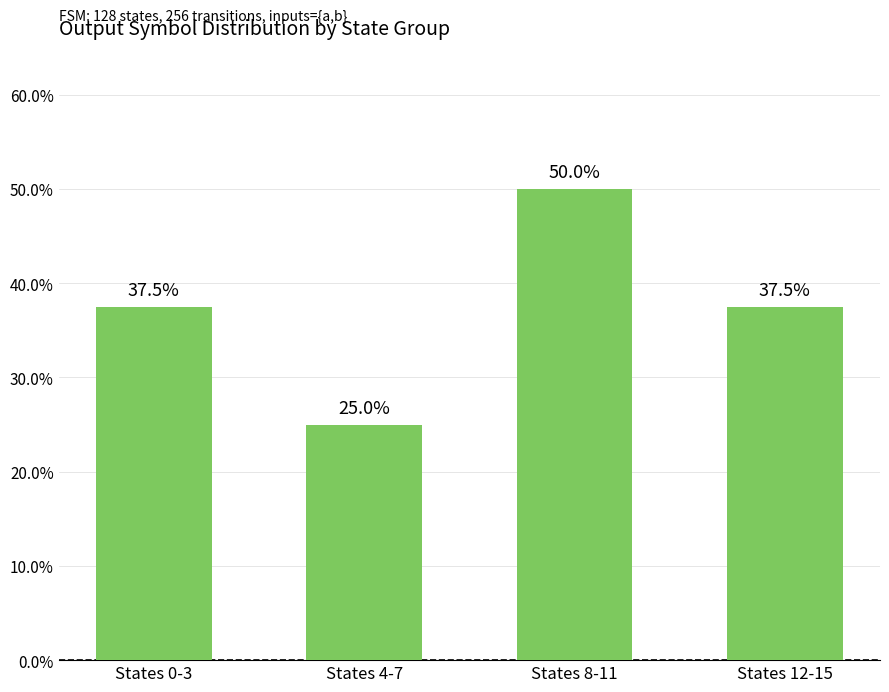

Are the bars horizontal?

No